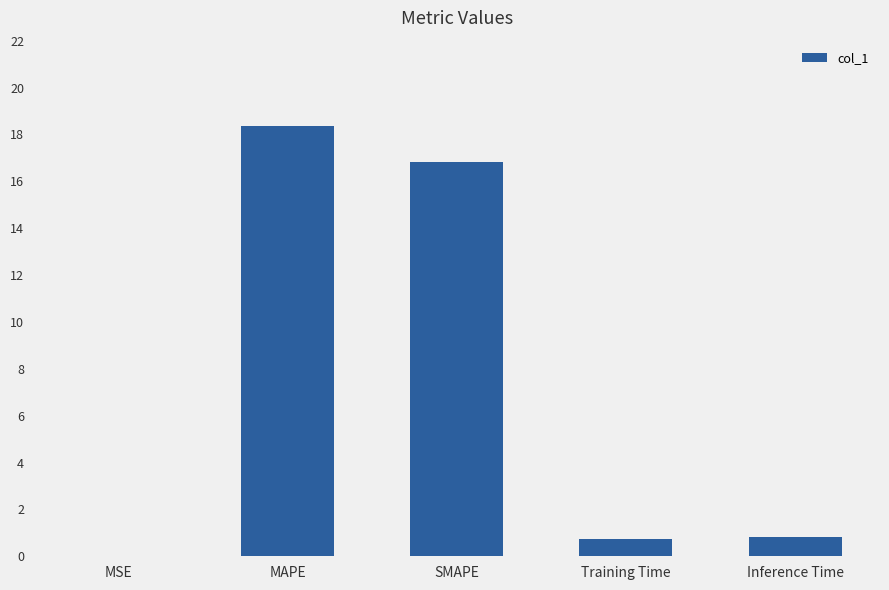

What is the sum of the values at Inference Time and MAPE?

19.2